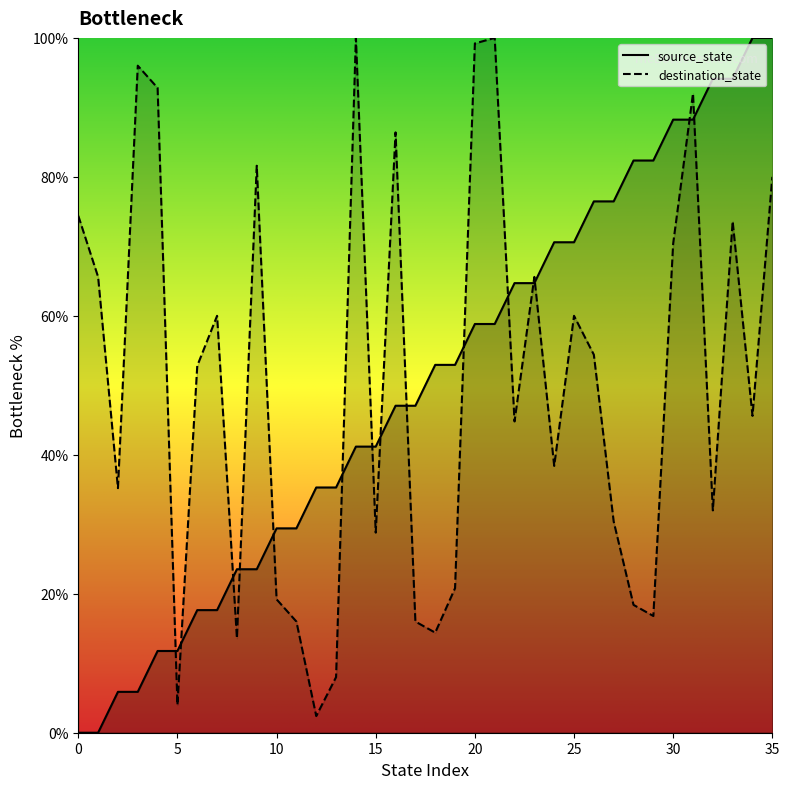

How many data points in destination_state are above 52?

18